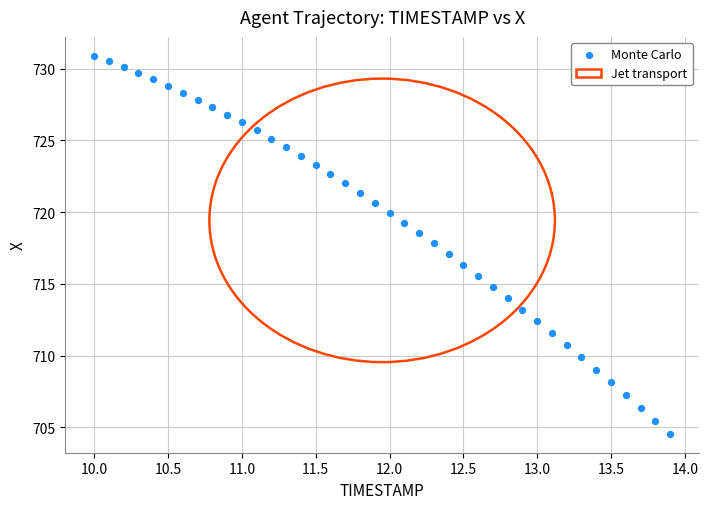

What is the range of X values (max minus min)?

3.9